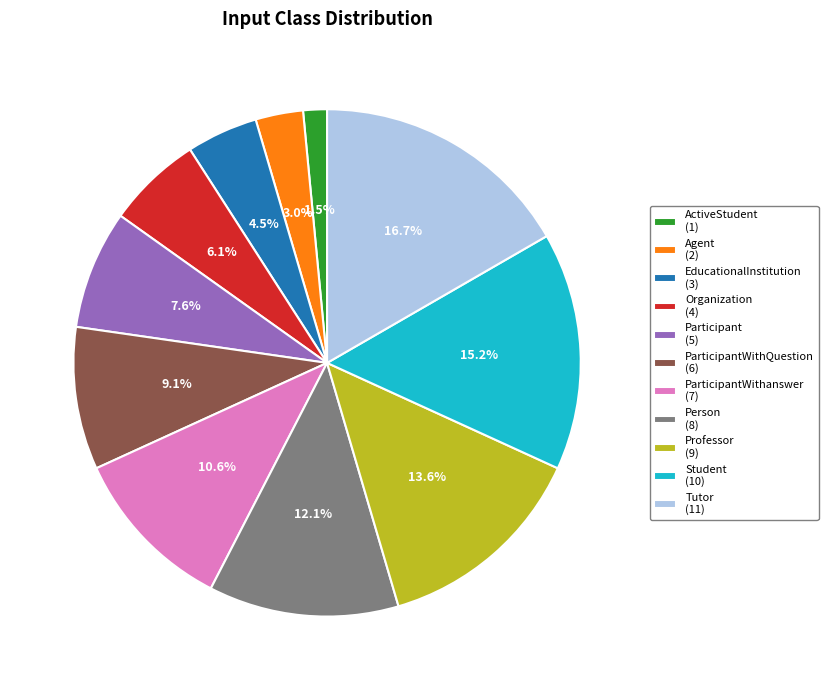

Which slice is the largest?

Tutor (11)